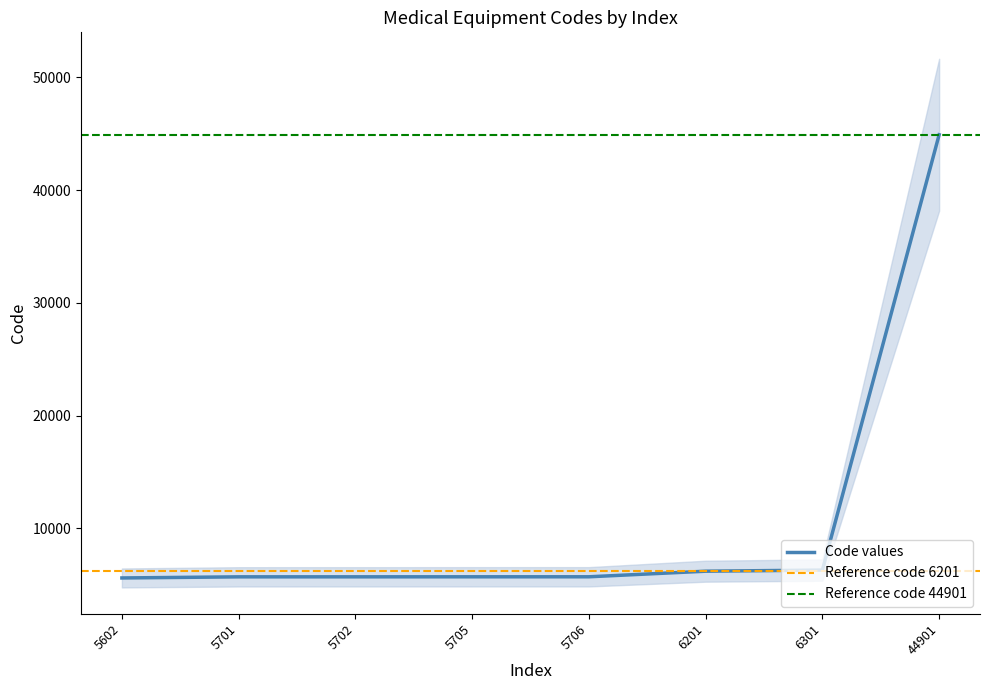

What is the value of the 4th point from the left?

5705